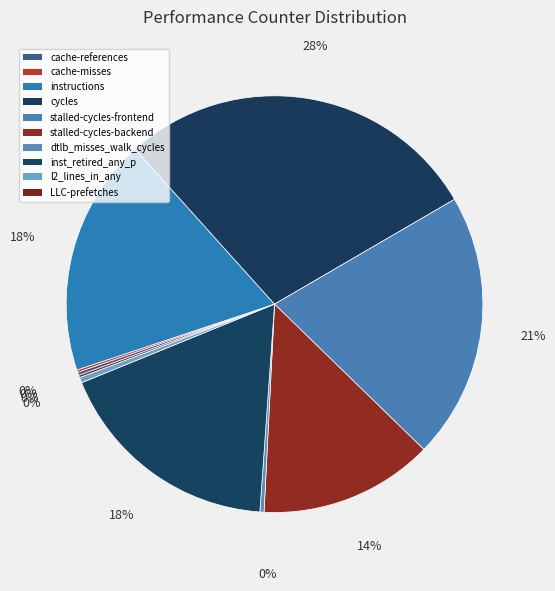

Rank the categories by value from highest to lowest.

cycles, stalled-cycles-frontend, instructions, inst_retired_any_p, stalled-cycles-backend, l2_lines_in_any, dtlb_misses_walk_cycles, cache-references, cache-misses, LLC-prefetches